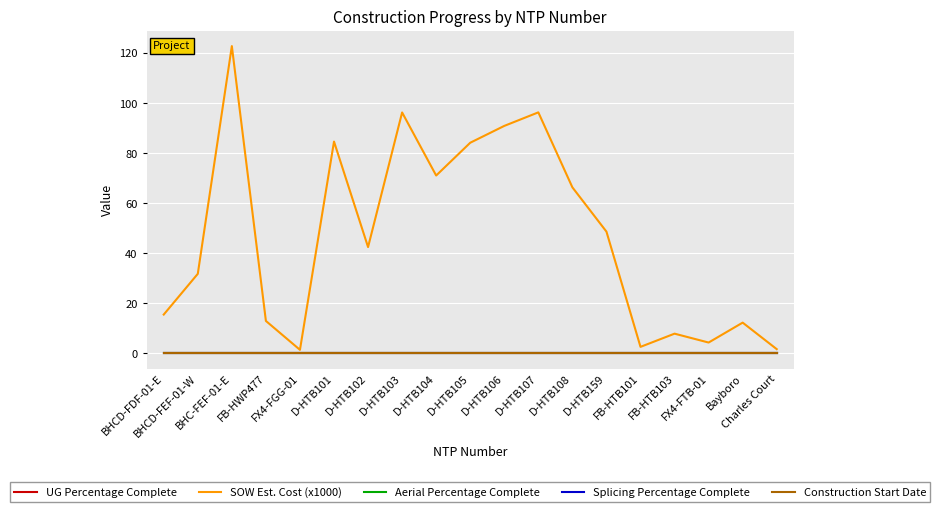

At which label does SOW Est. Cost (x1000) first exceed 42?

BHC-FEF-01-E